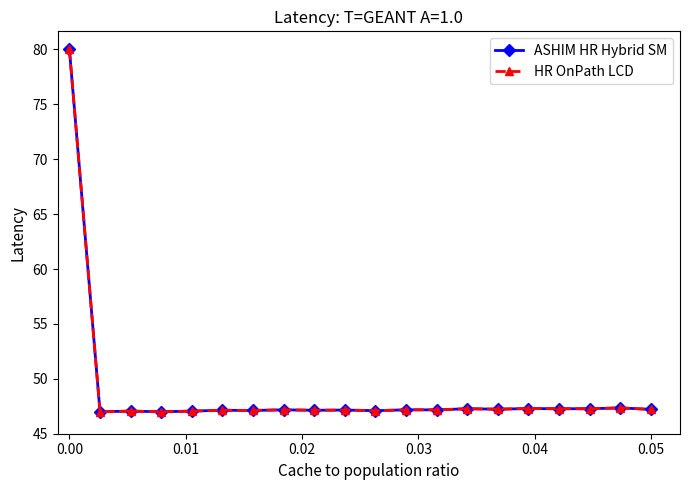

What is the lowest value of the HR OnPath LCD series?

47.0